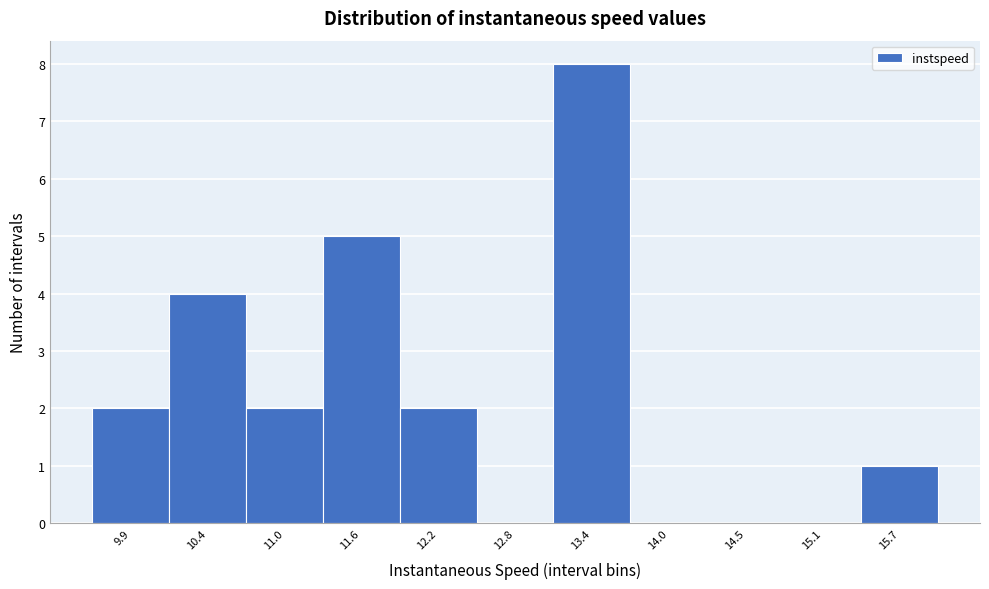

Reading left to right, what are all the values shown in this chart?

9.9=2	10.4=4	11.0=2	11.6=5	12.2=2	12.8=0	13.4=8	14.0=0	14.5=0	15.1=0	15.7=1